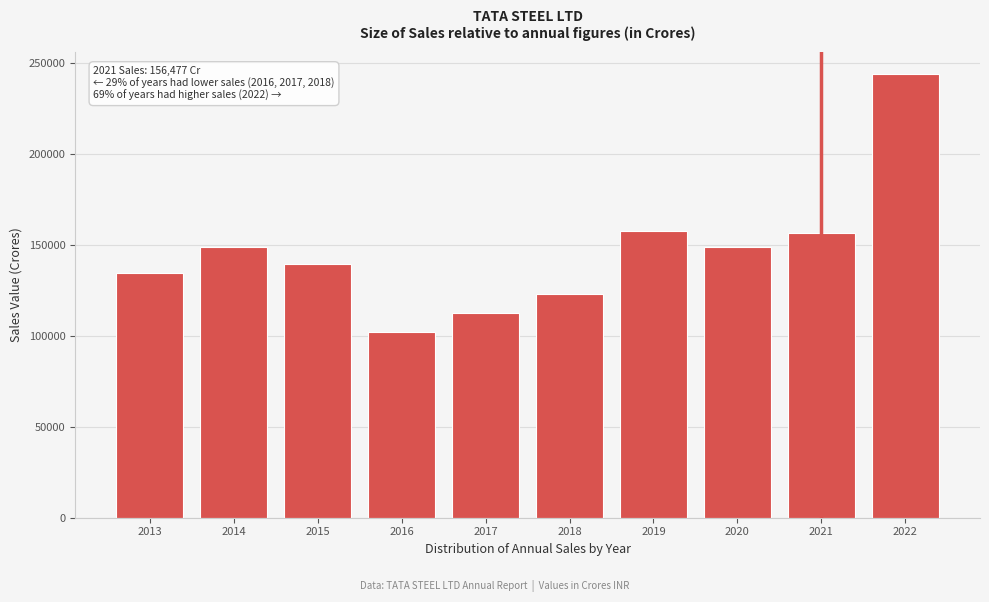

What is the difference between the values at 2015 and 2022?

104455.4